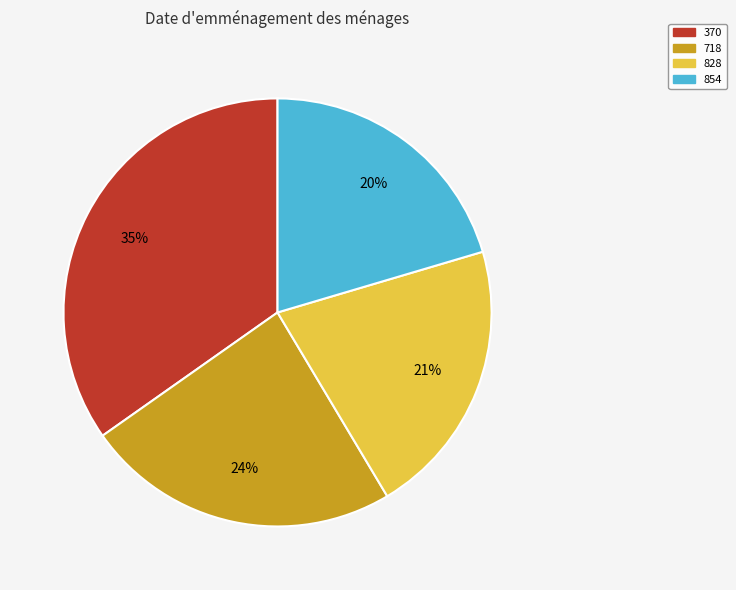

What is the ratio of the value at 718 to the value at 854?

1.2